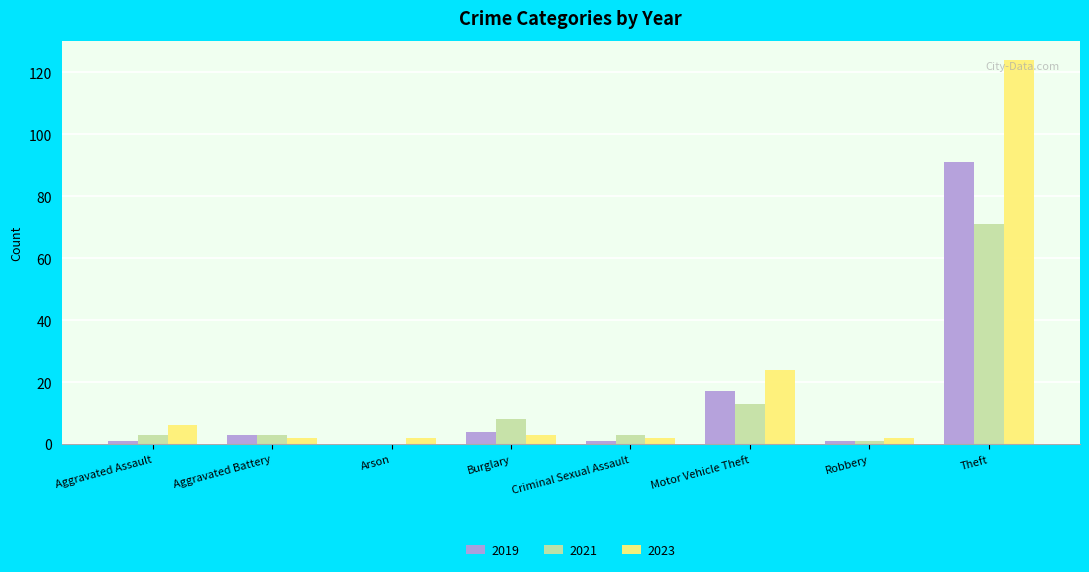

What is the total value across all series at Aggravated Battery?

8